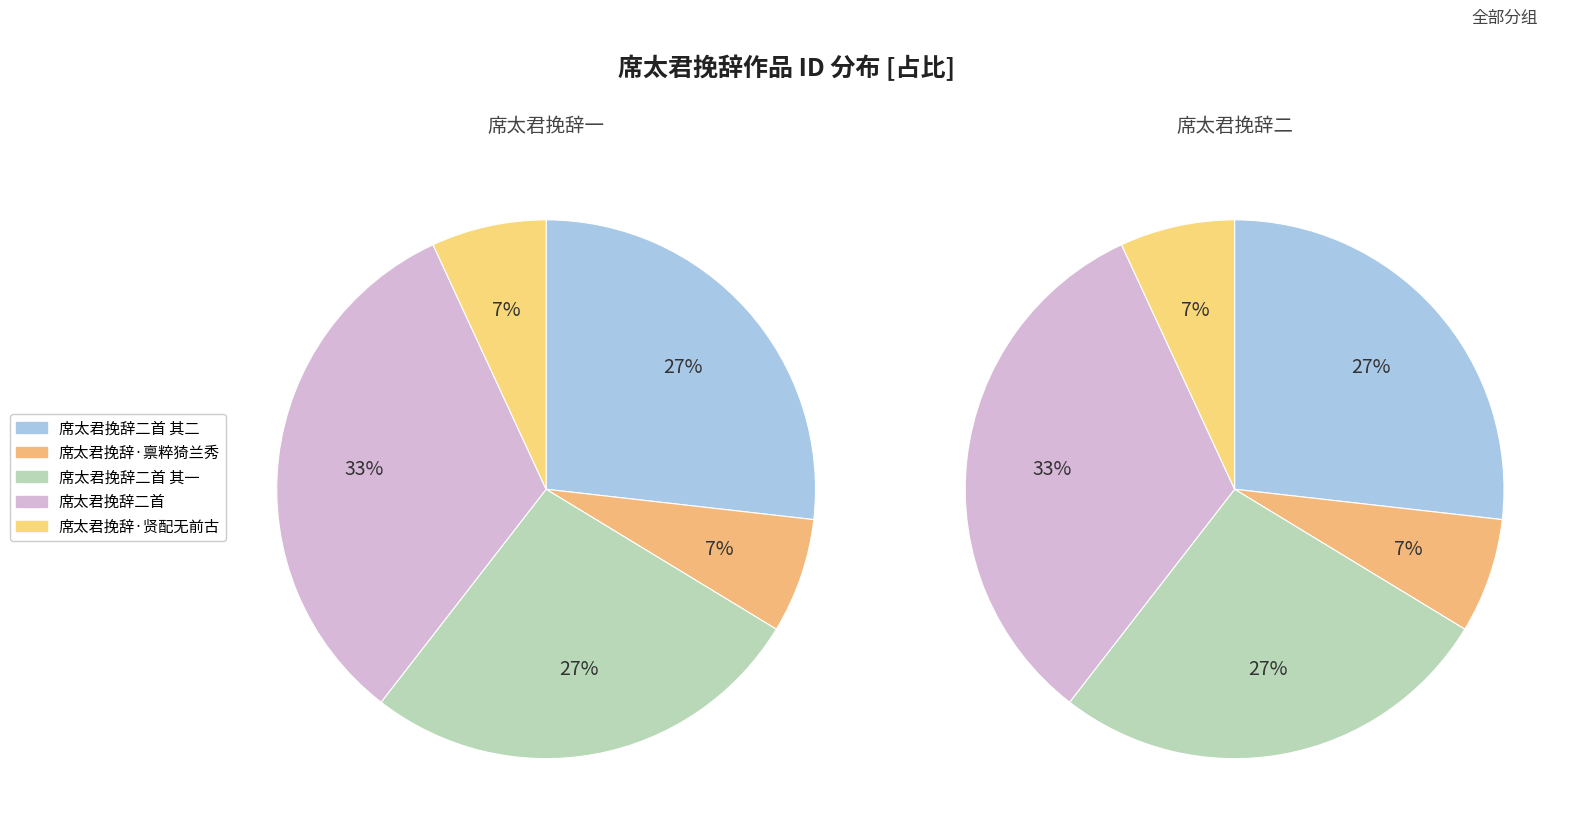

To the nearest percent, what is the difference between the 席太君挽辞二首 其二 and 席太君挽辞·禀粹猗兰秀 slice percentages?

20%